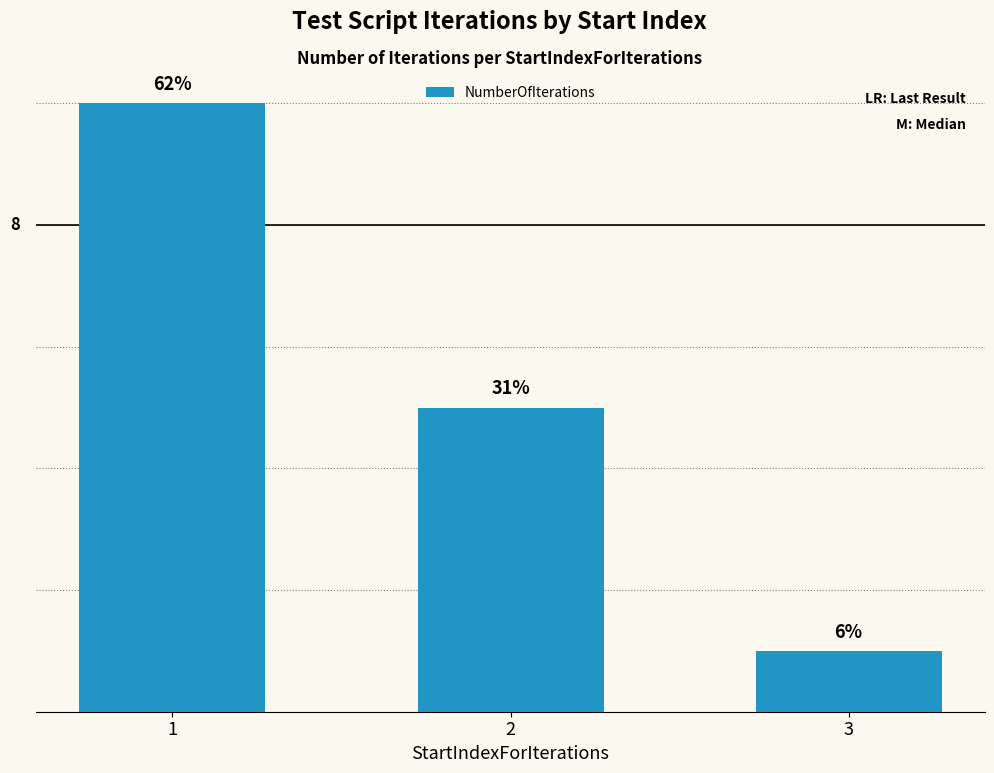

What is the difference between the second highest and minimum values?

4